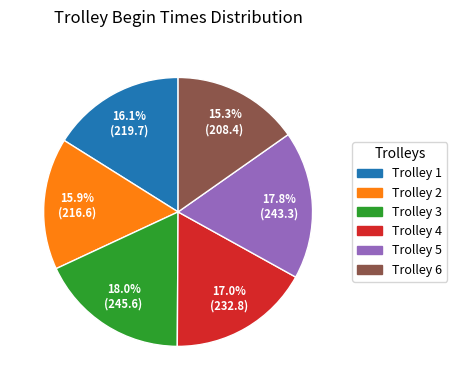

Count the number of slices in the pie.

6